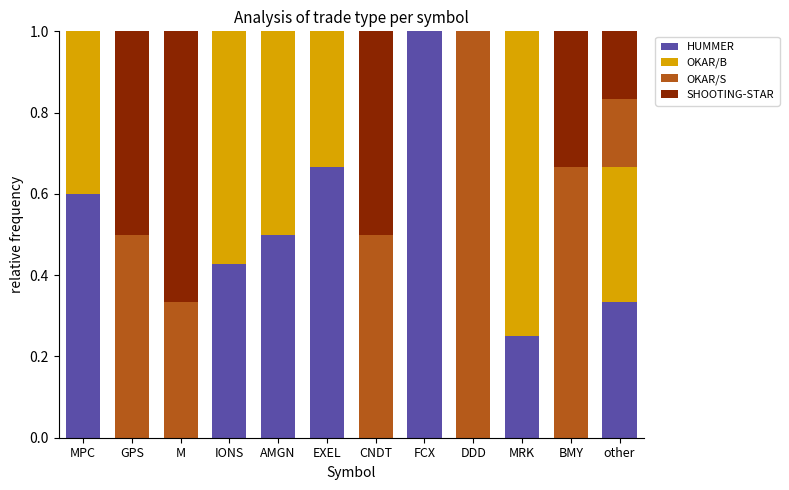

What is the sum of all HUMMER values?

3.8